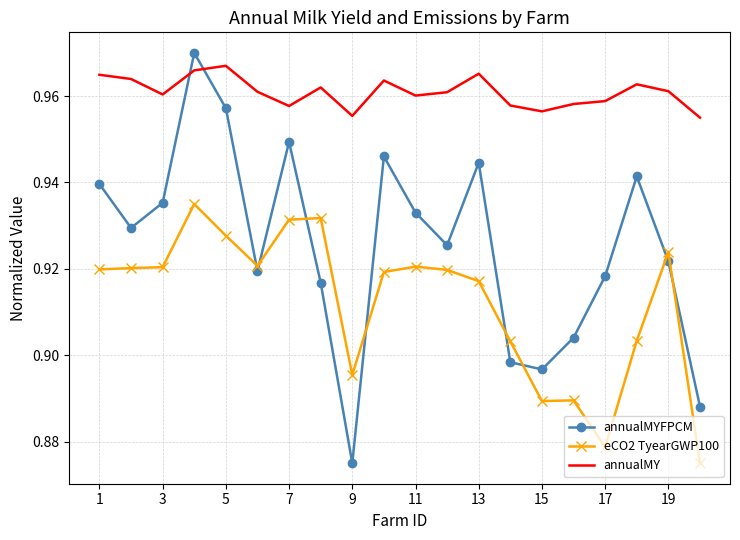

Which series has the largest total across all categories?

annualMY